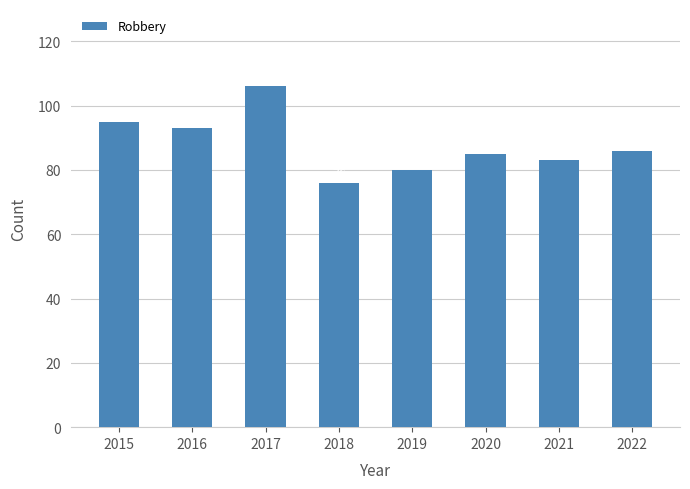

Reading right to left, what are all the values shown in this chart?

86	83	85	80	76	106	93	95